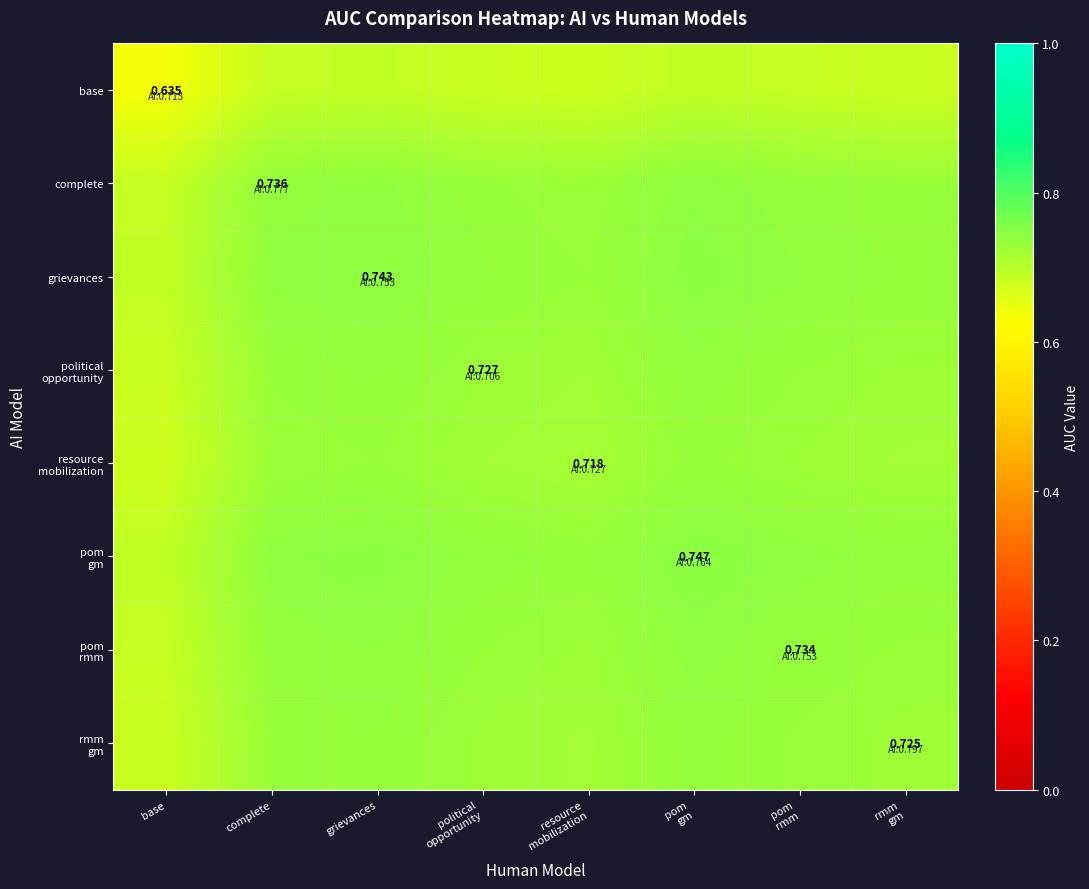

How many categories are shown in the chart?

8